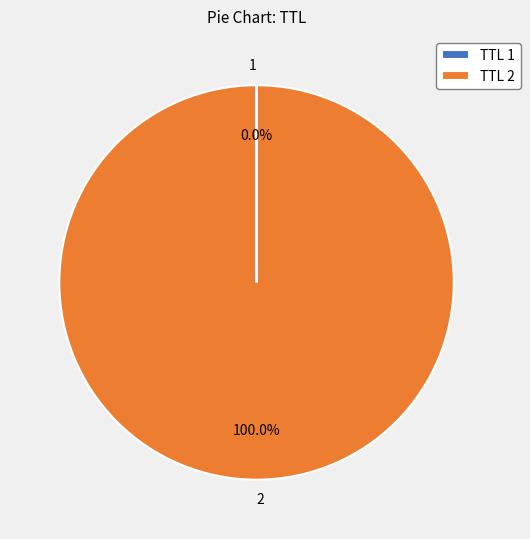

Is there any slice that represents more than half of the pie?

Yes